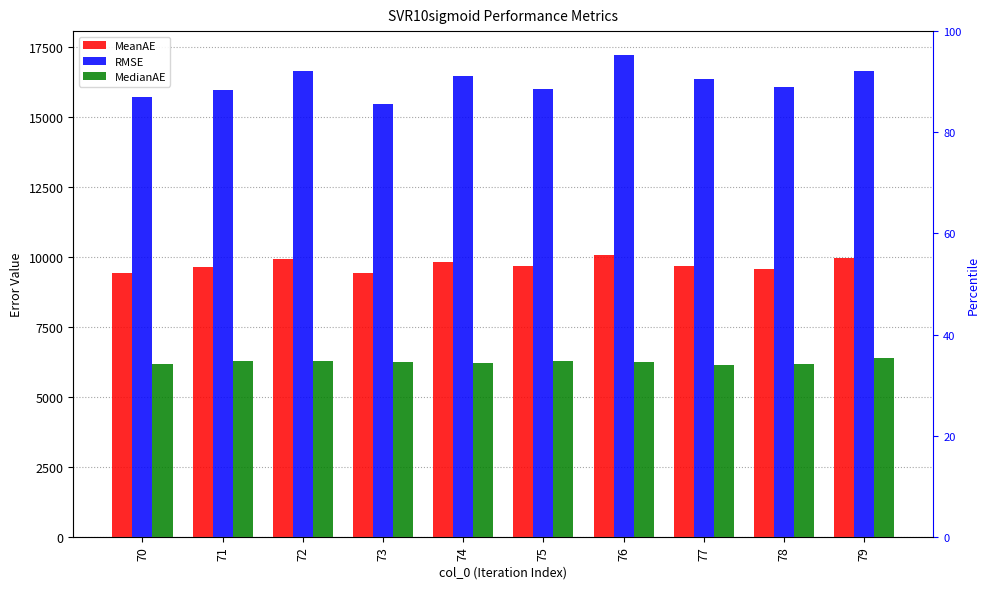

Which series has the largest total across all categories?

RMSE